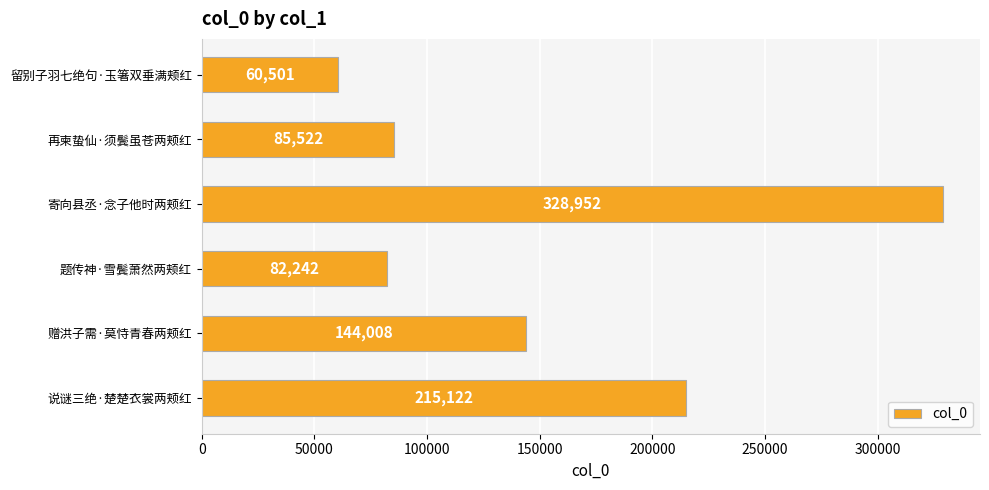

List the labels in order of value, largest first.

寄向县丞·念子他时两颊红, 说谜三绝·楚楚衣裳两颊红, 赠洪子需·莫恃青春两颊红, 再柬蛰仙·须鬓虽苍两颊红, 题传神·雪鬓萧然两颊红, 留别子羽七绝句·玉箸双垂满颊红